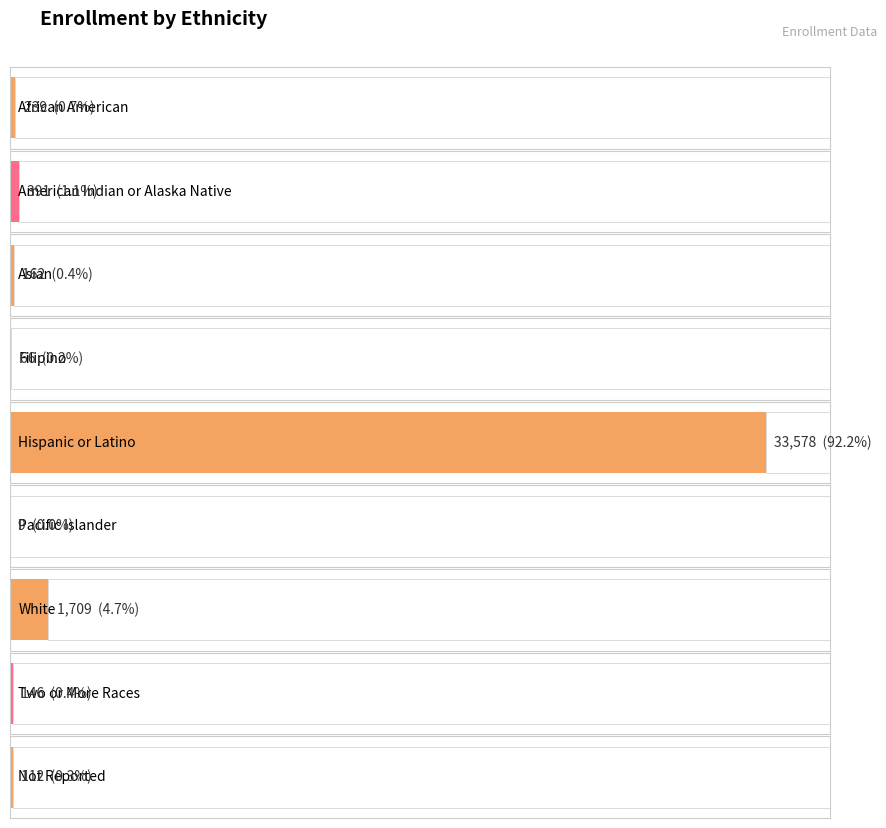

Are the bars horizontal?

Yes